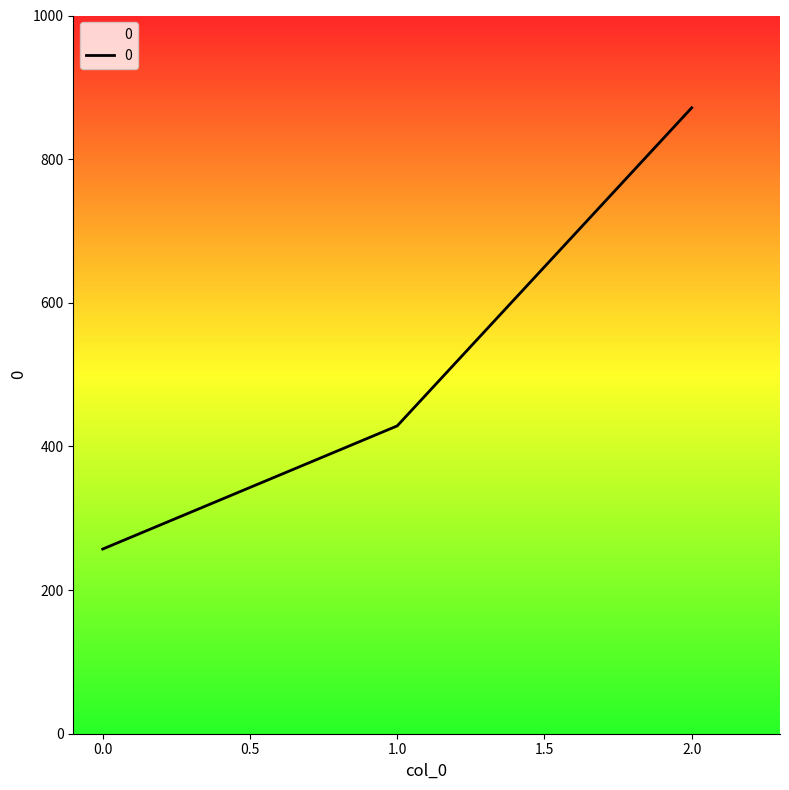

Reading right to left, what are all the values shown in this chart?

2.0=871.4	1.0=428.6	0.0=257.1